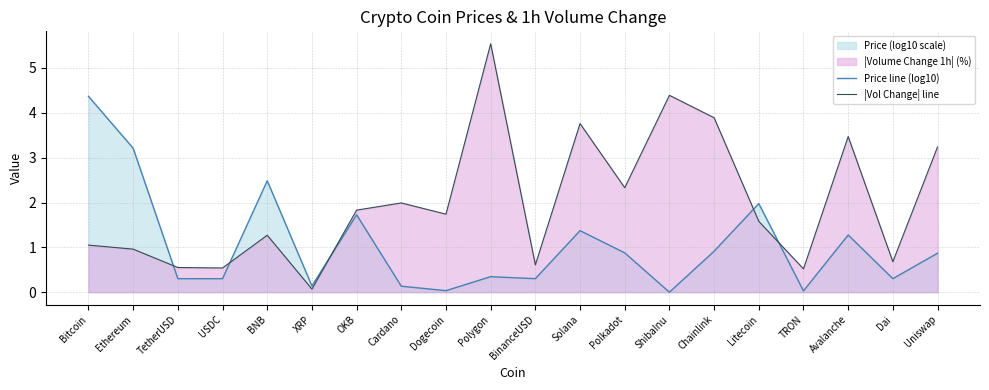

How many lines are shown in the chart?

2